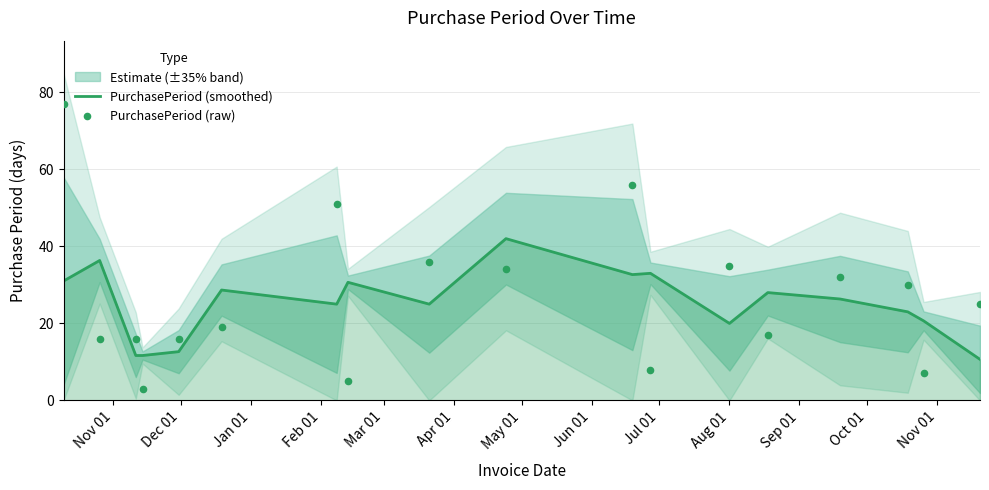

What is the highest value of the PurchasePeriod (smoothed) series?

42.0